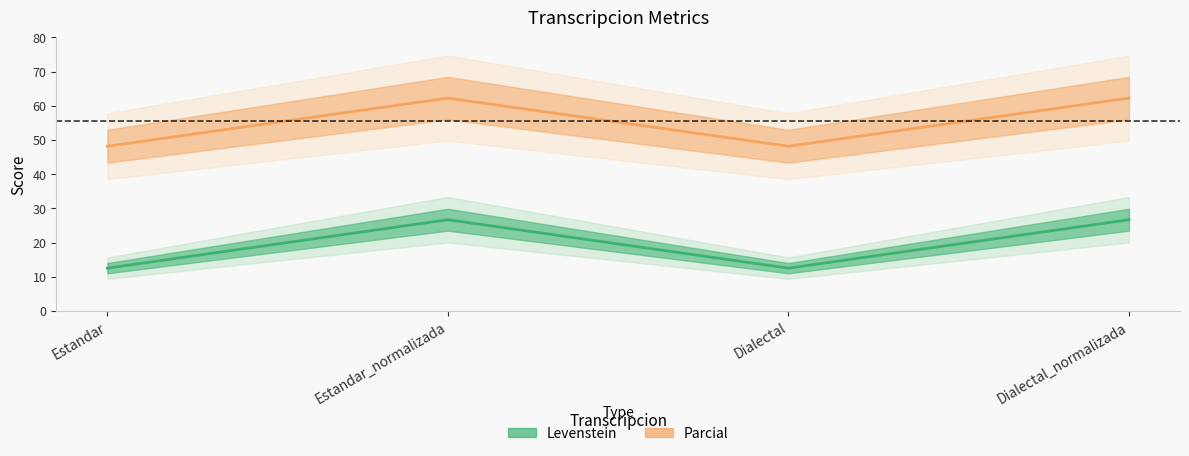

True or false: Parcial and Levenstein intersect in this chart.

False